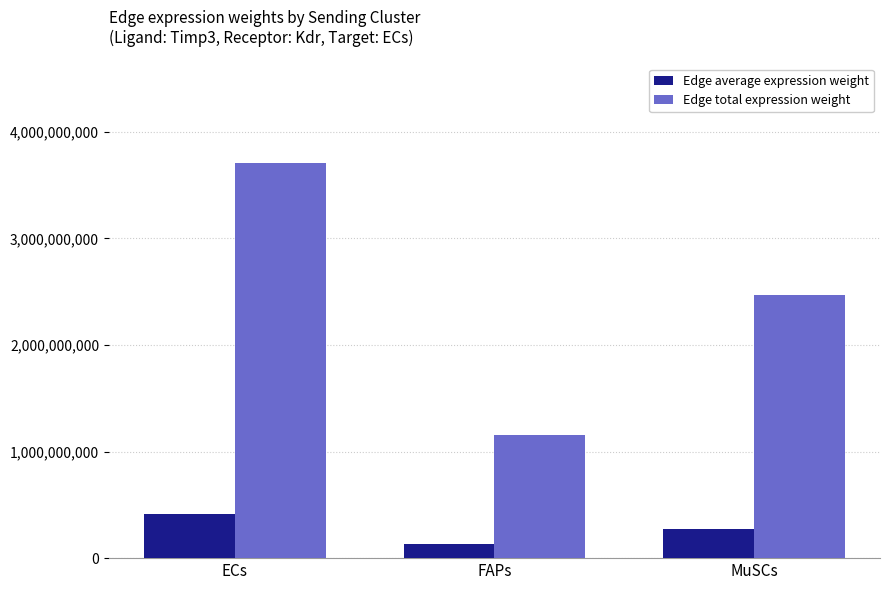

What is the difference between the Edge total expression weight values at ECs and MuSCs?

1246917528.7